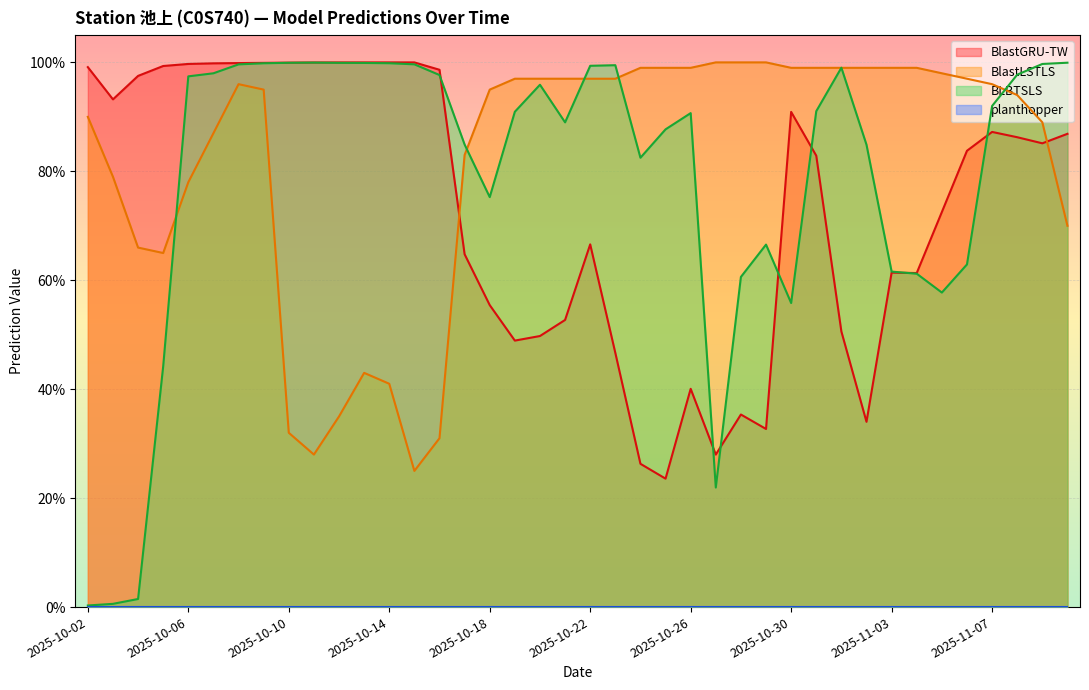

Is it true that BlastLSTLS equals 0.3 at 2025-10-11?

True